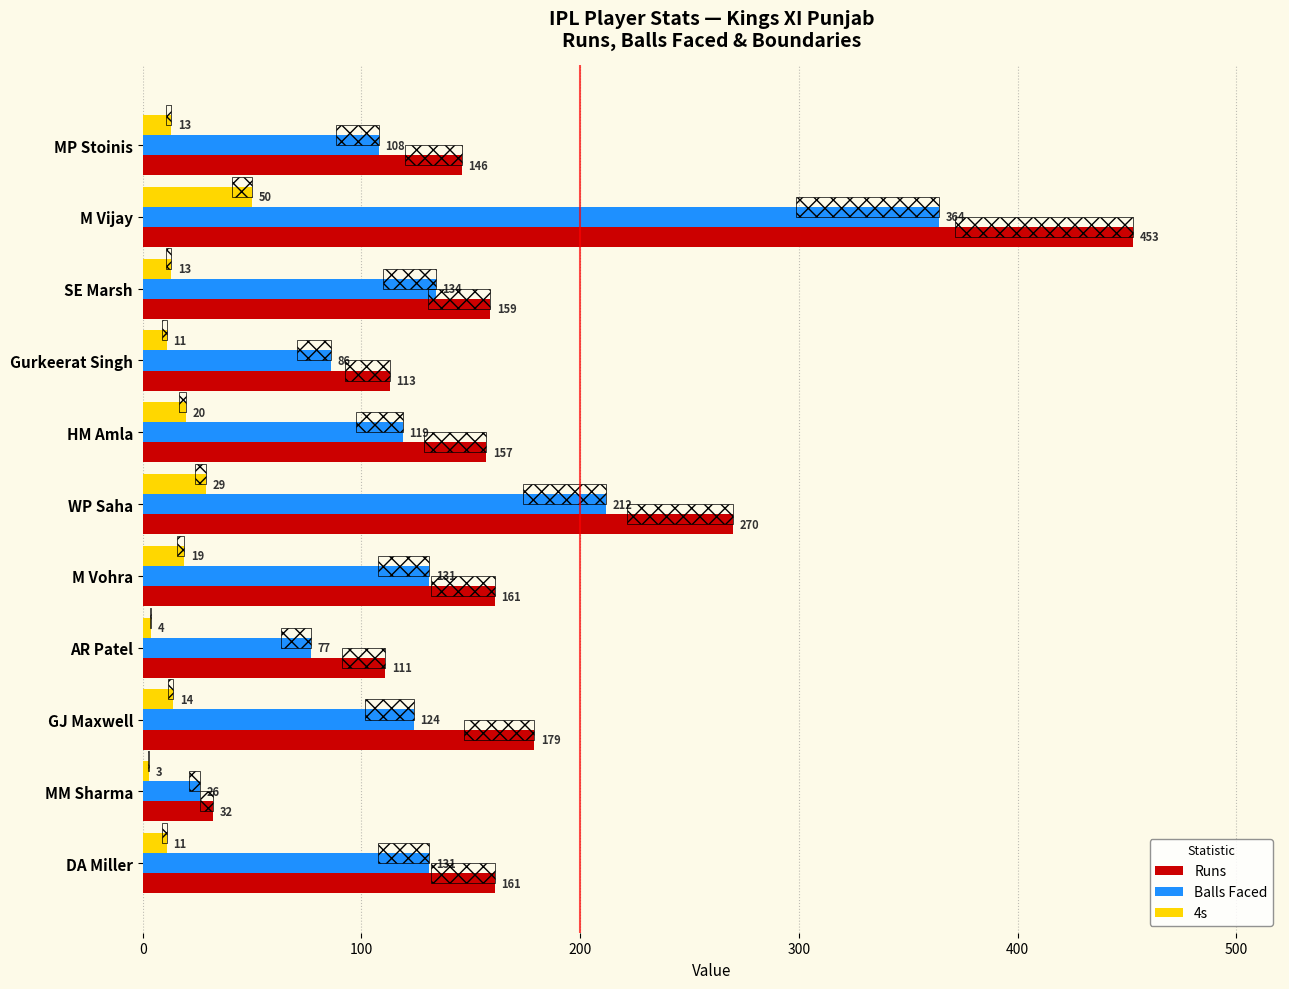

Reading left to right, transcribe all the data shown in this chart.

Runs: 146	453	159	113	157	270	161	111	179	32	161
Balls Faced: 108	364	134	86	119	212	131	77	124	26	131
4s: 13	50	13	11	20	29	19	4	14	3	11